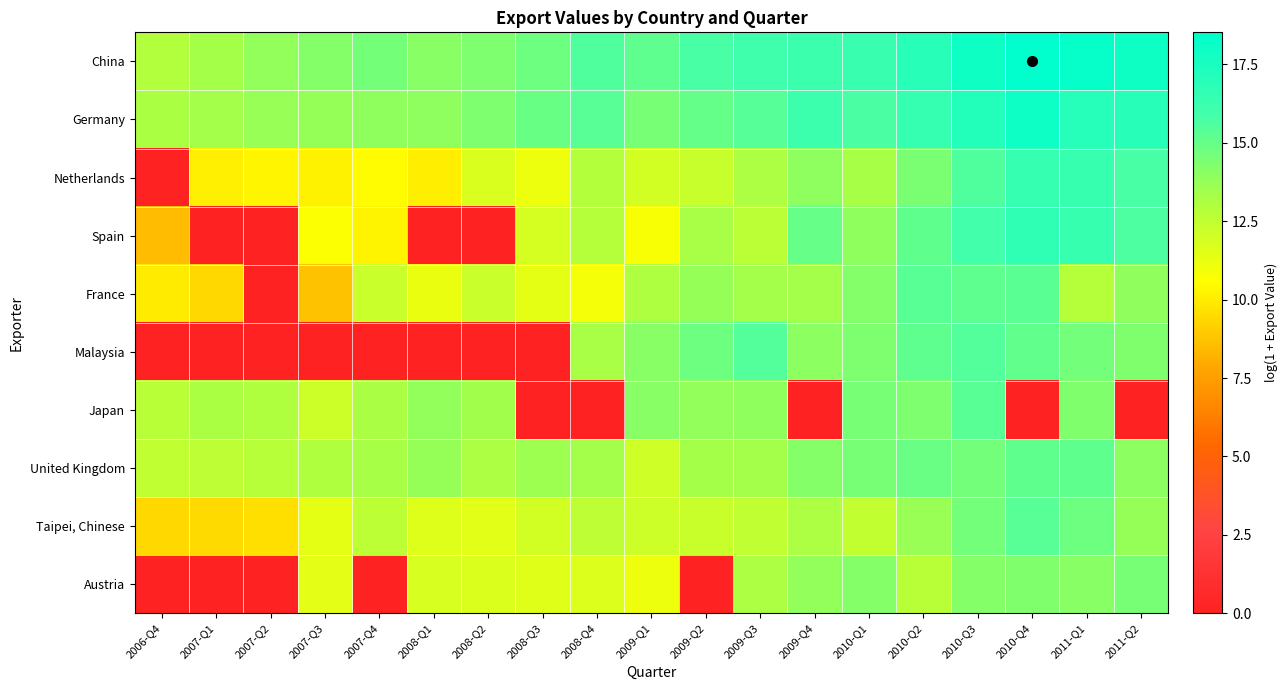

What is the difference between the highest and lowest values at 2008-Q3?

14.9